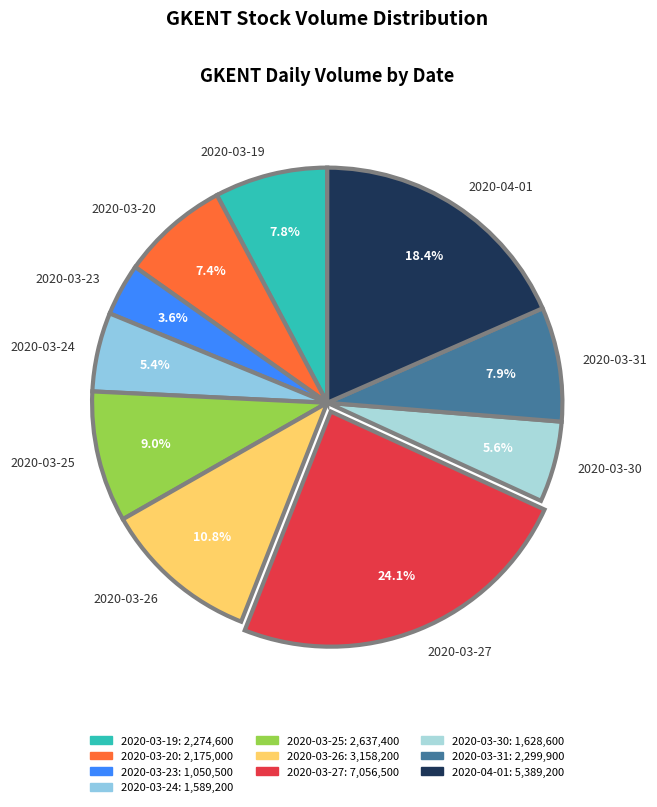

Which category has the biggest portion of the pie?

2020-03-27